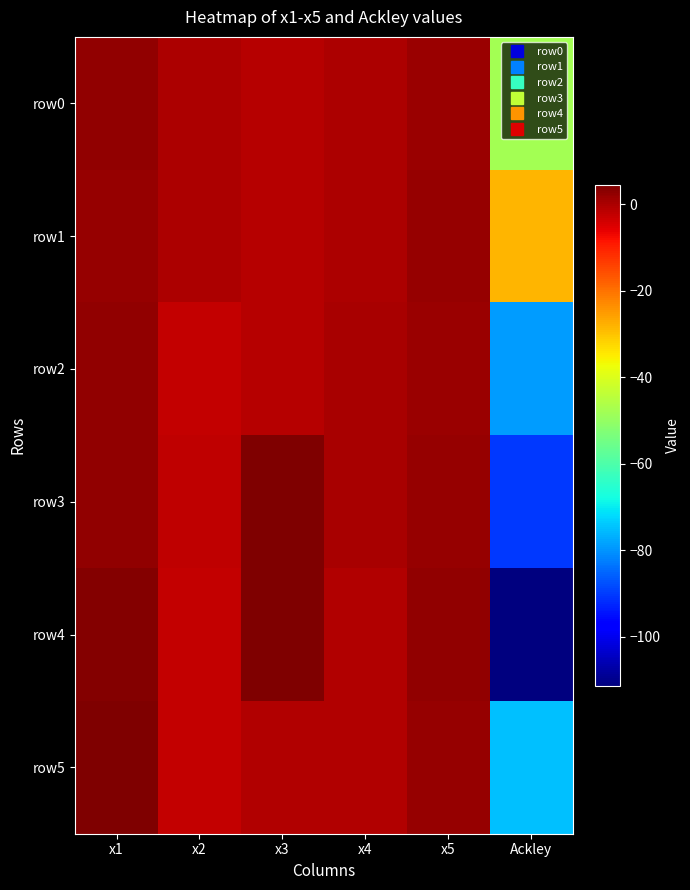

Reading left to right, list all the values displayed in this chart.

row0: x1=2.3	x2=-0.0	x3=-0.9	x4=-0.2	x5=1.5	Ackley=-47.9
row1: x1=2.3	x2=-0.0	x3=-0.9	x4=-0.1	x5=1.9	Ackley=-28.3
row2: x1=2.3	x2=-2.6	x3=-1.0	x4=0.3	x5=1.5	Ackley=-79.0
row3: x1=2.3	x2=-2.2	x3=4.6	x4=0.3	x5=2.1	Ackley=-90.2
row4: x1=4.0	x2=-2.2	x3=4.6	x4=-0.7	x5=2.6	Ackley=-111.3
row5: x1=4.2	x2=-2.5	x3=-0.9	x4=-0.6	x5=2.1	Ackley=-75.1